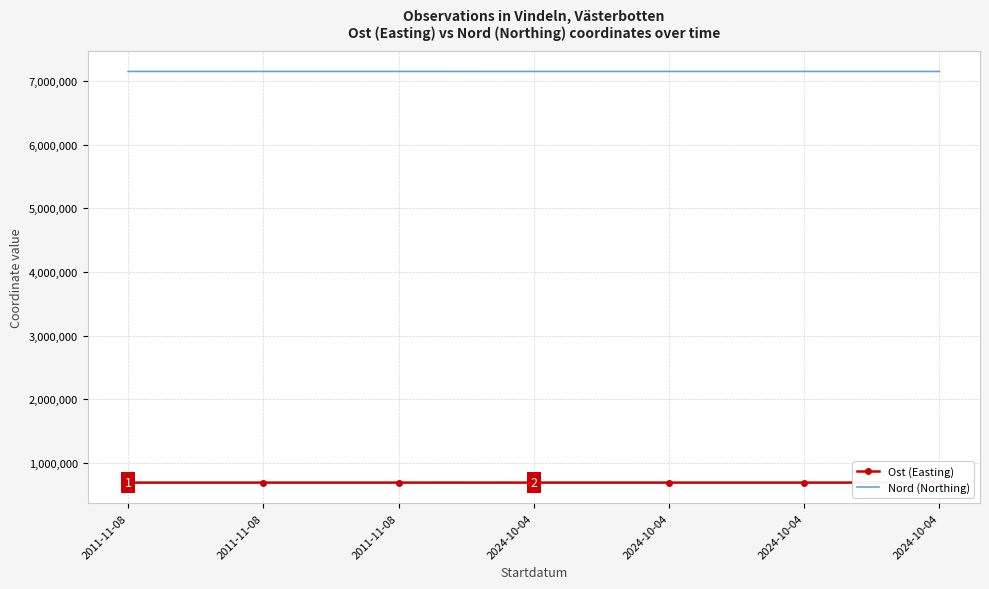

How many interior local peaks does the Nord (Northing) series have?

1